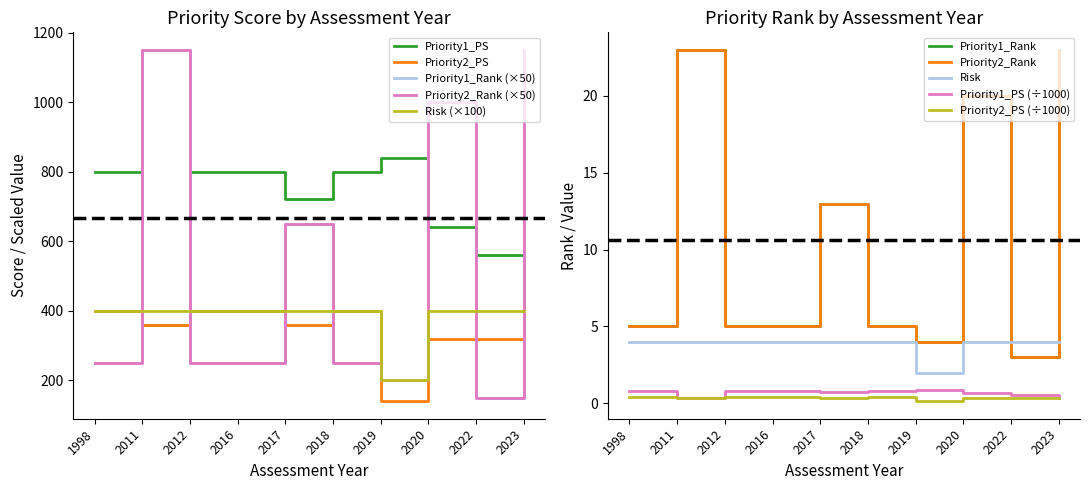

What is the value of the Priority1_PS point at the 1st from the left?

800